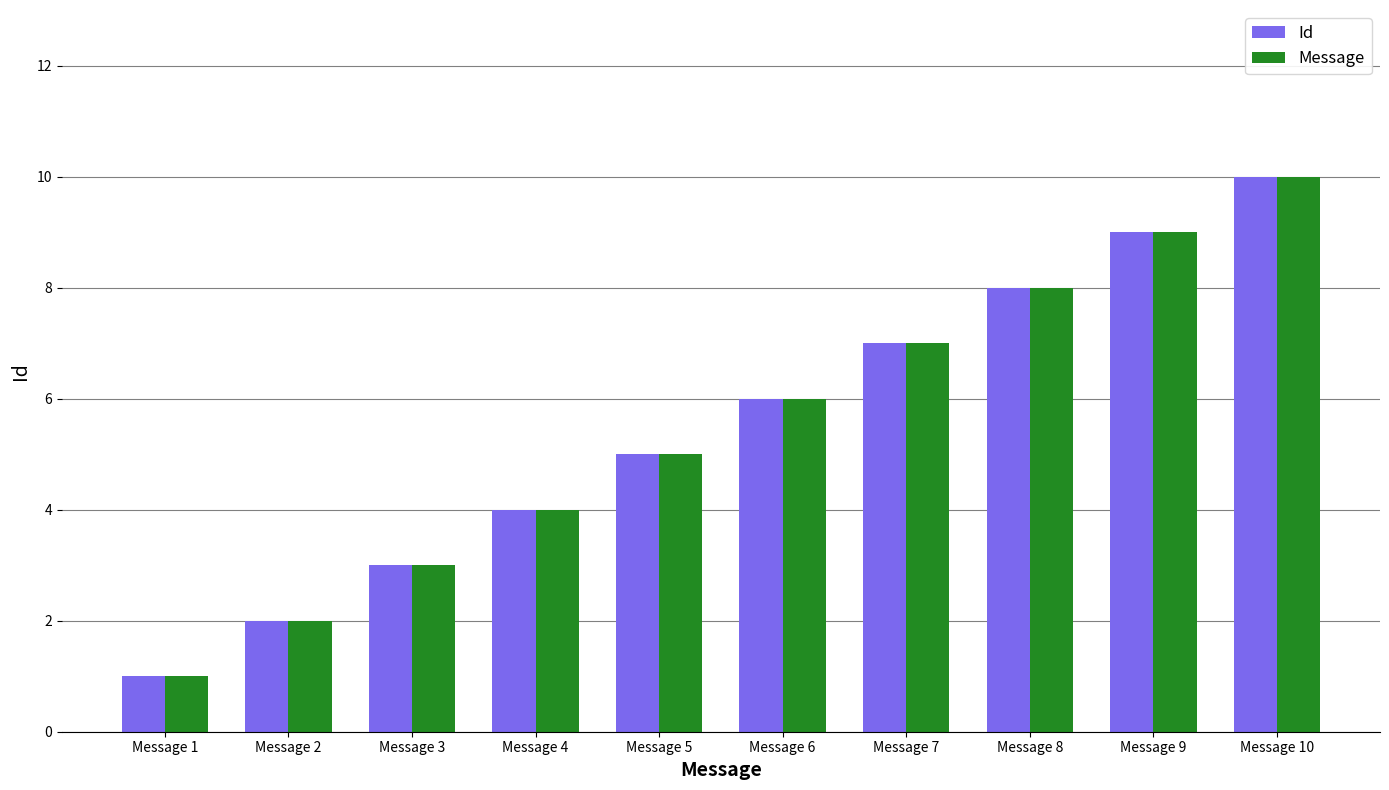

What value does the Id series have at Message 7?

7